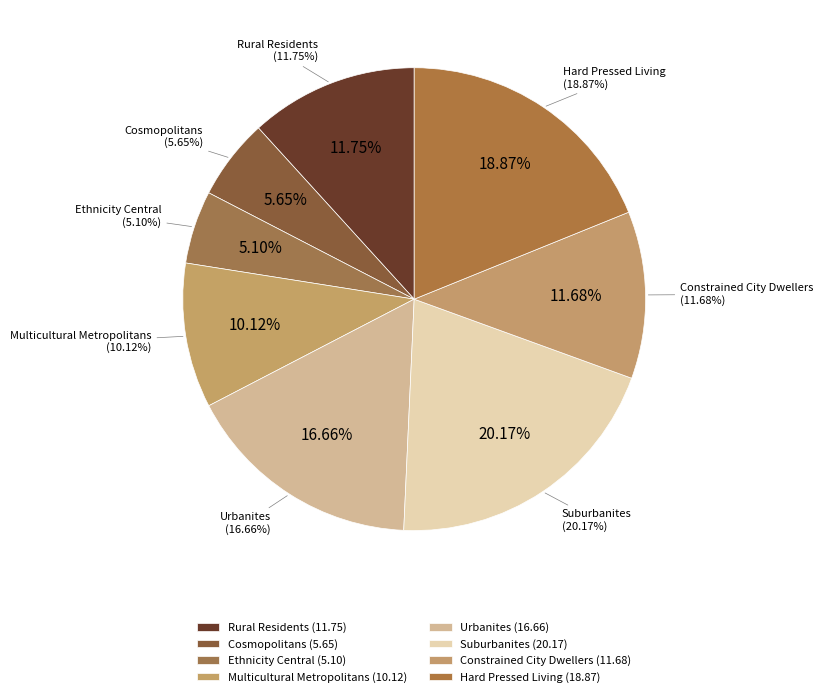

To the nearest percent, what portion does Cosmopolitans represent?

6%